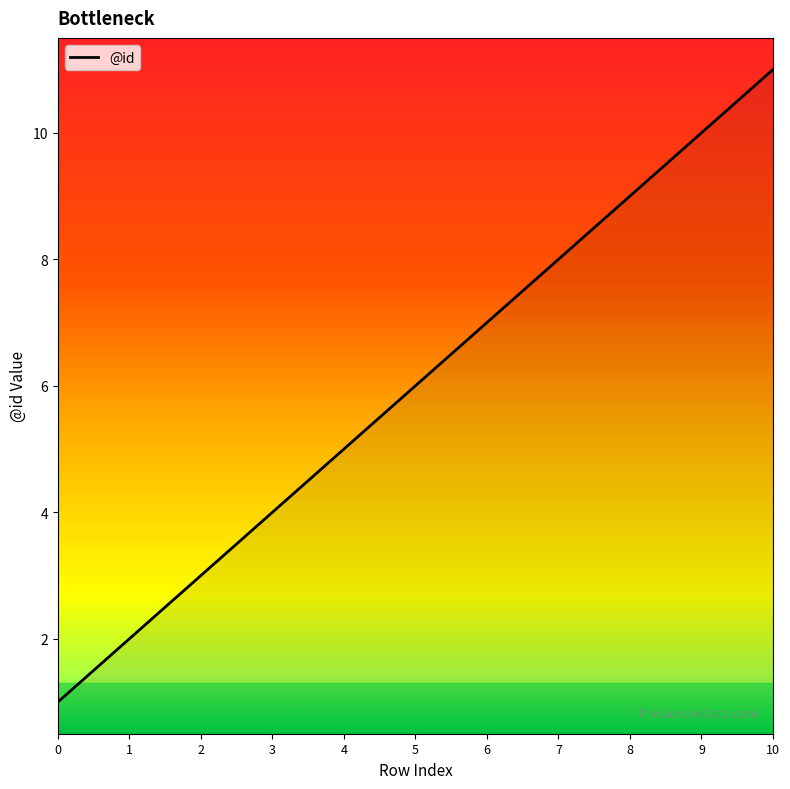

What is the change in value from 4 to 6?

+2